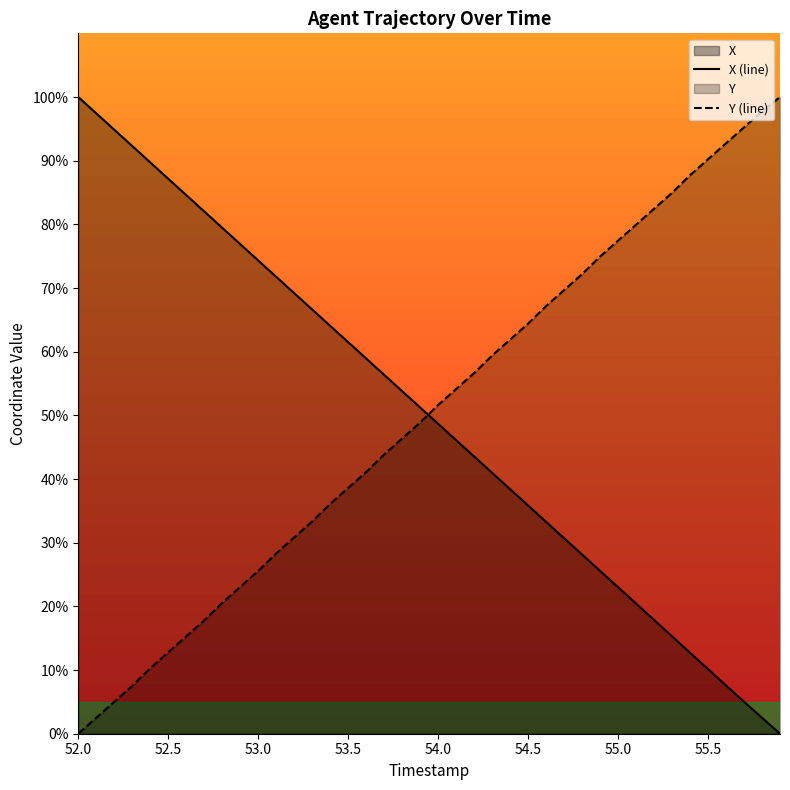

At which label does X (line) reach its peak?

52.0